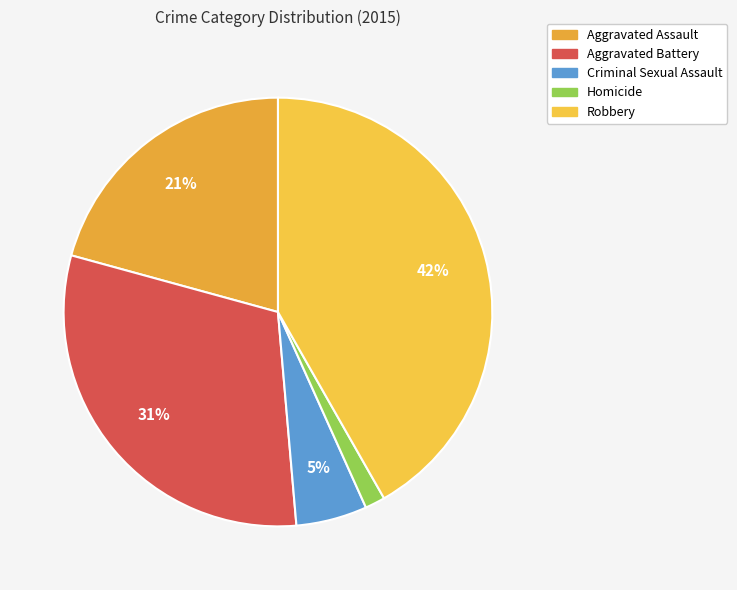

Do Robbery and Aggravated Assault together represent more than half of the pie?

Yes